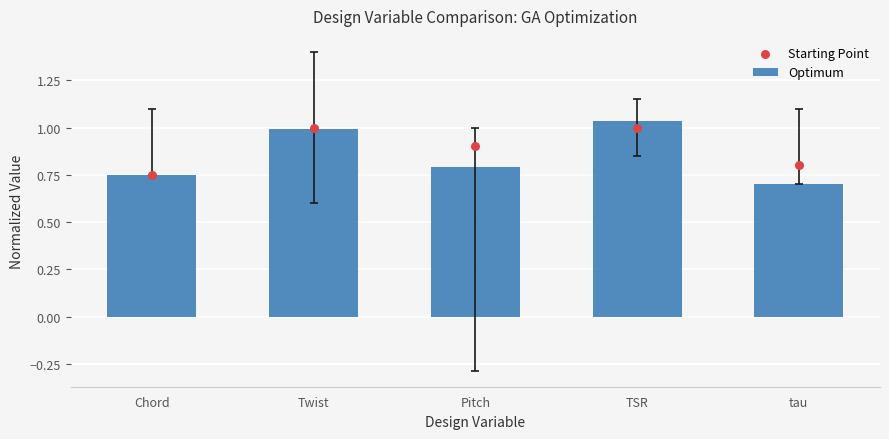

Which series has the widest spread of Y values?

Optimum